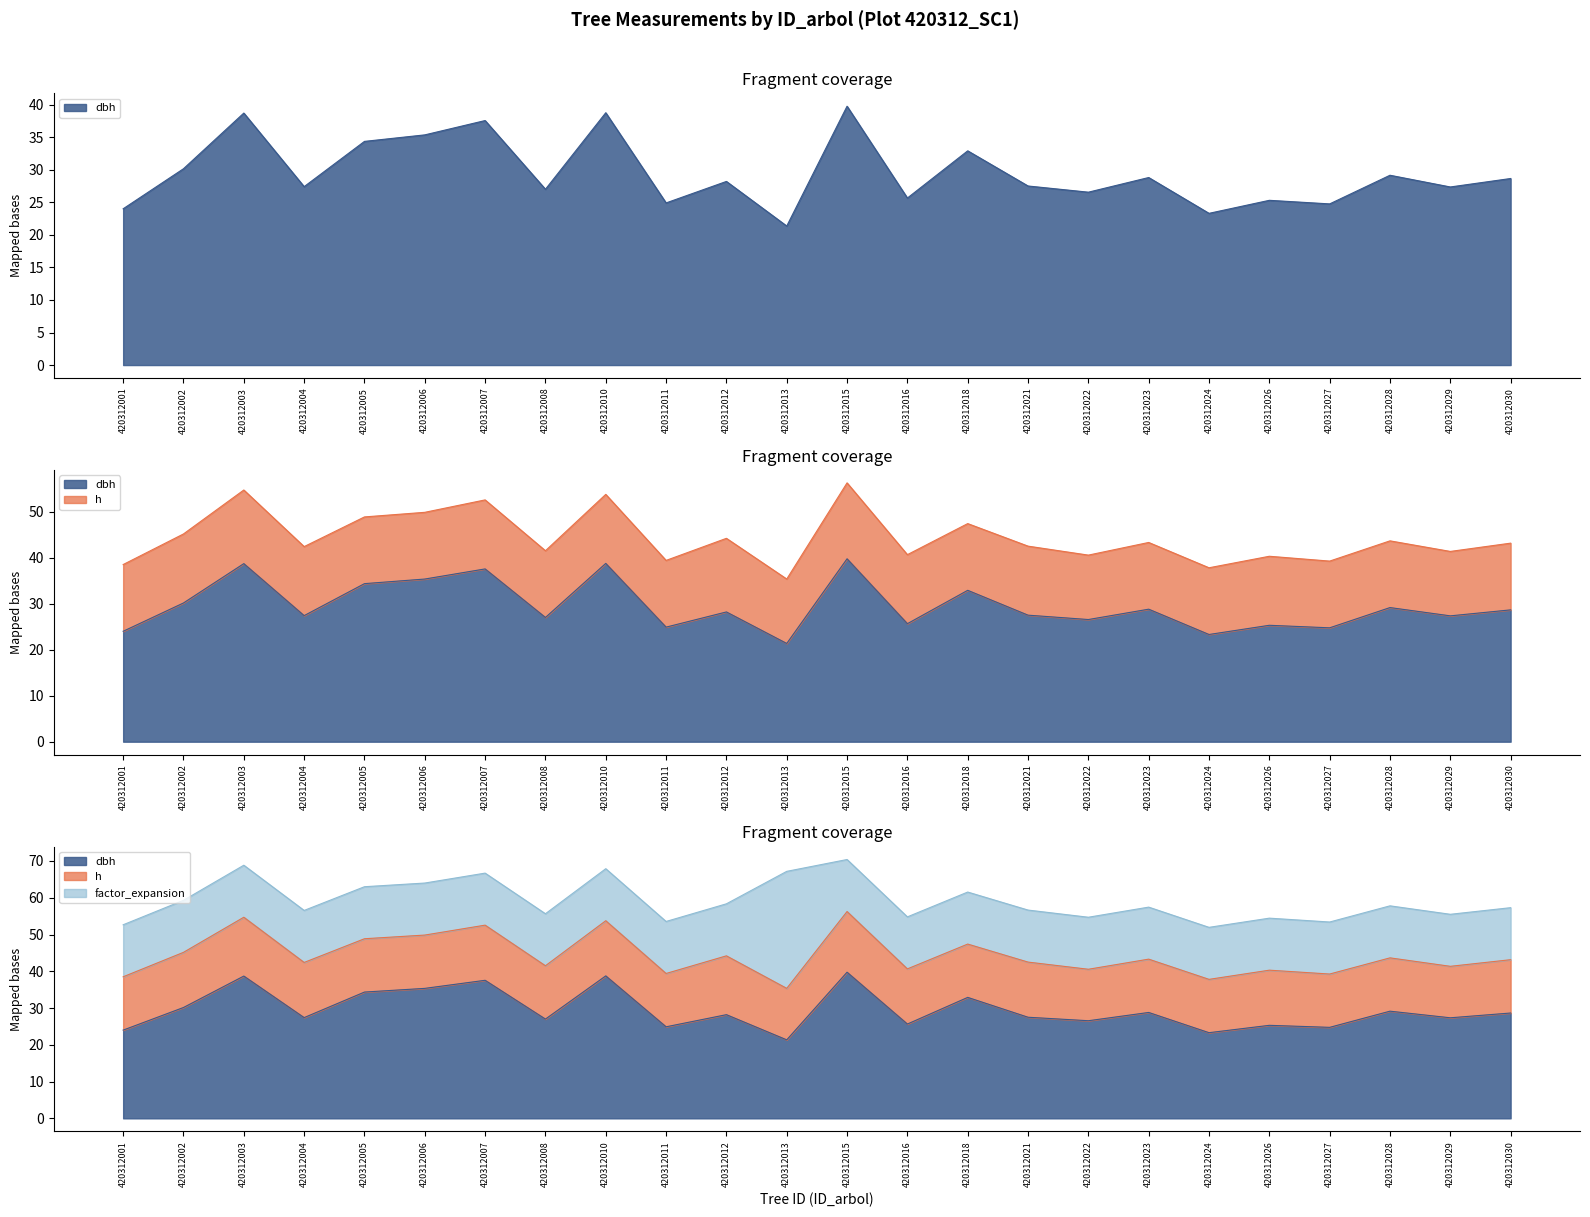

What is the difference between the second highest and second lowest values in the h series?

2.0